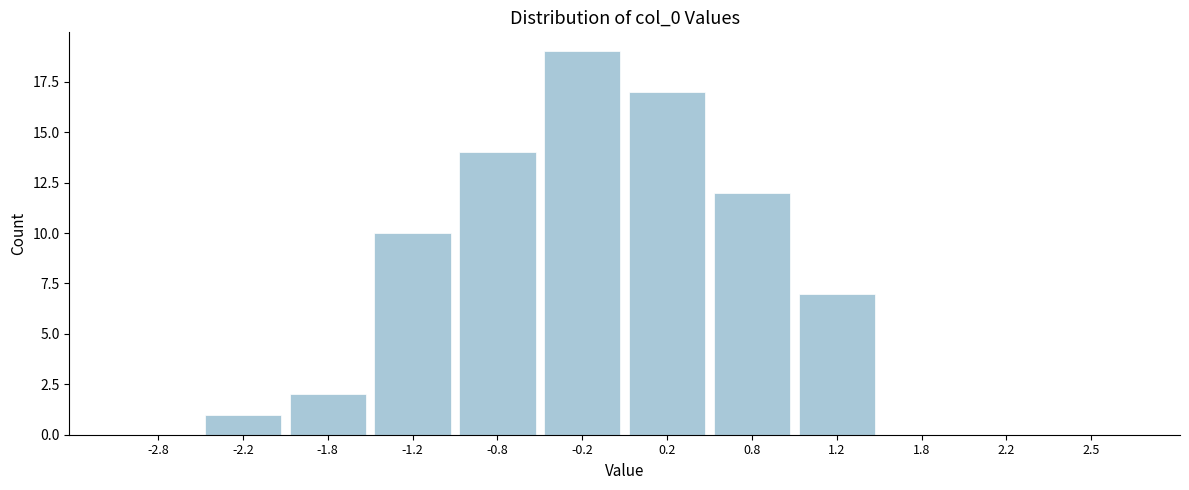

Reading right to left, list all the values displayed in this chart.

2.5=0	2.2=0	1.8=0	1.2=7	0.8=12	0.2=17	-0.2=19	-0.8=14	-1.2=10	-1.8=2	-2.2=1	-2.8=0